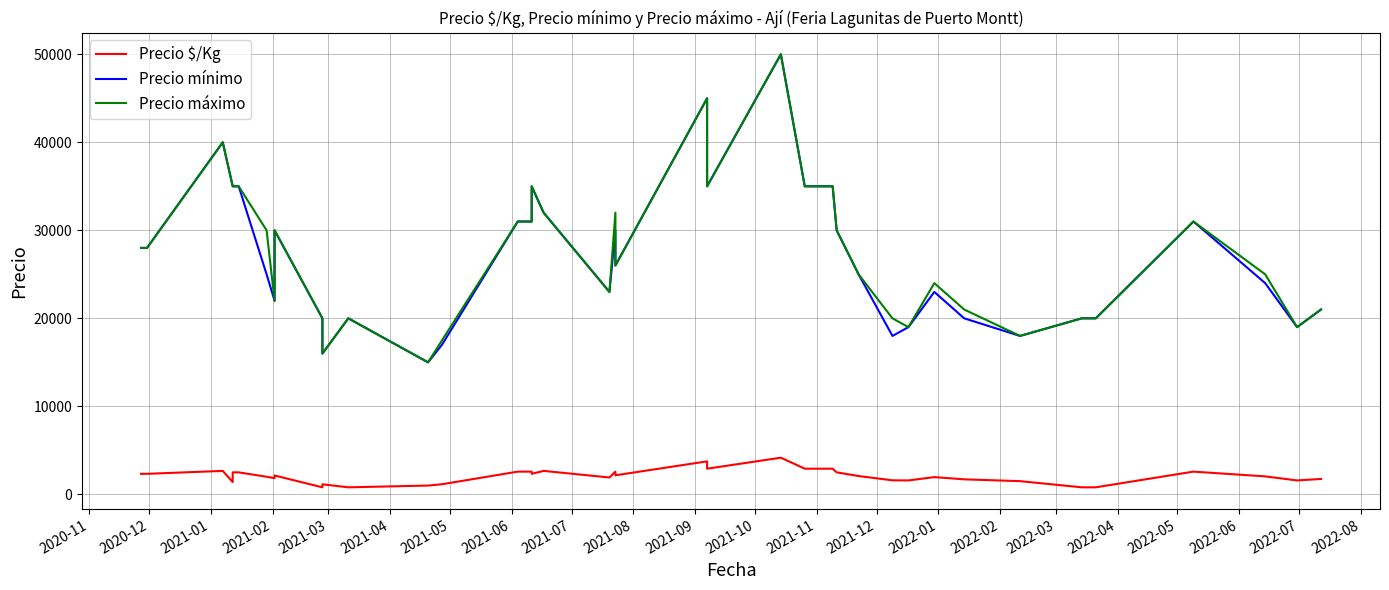

What is the label of the 29th point from the right?

2021-10